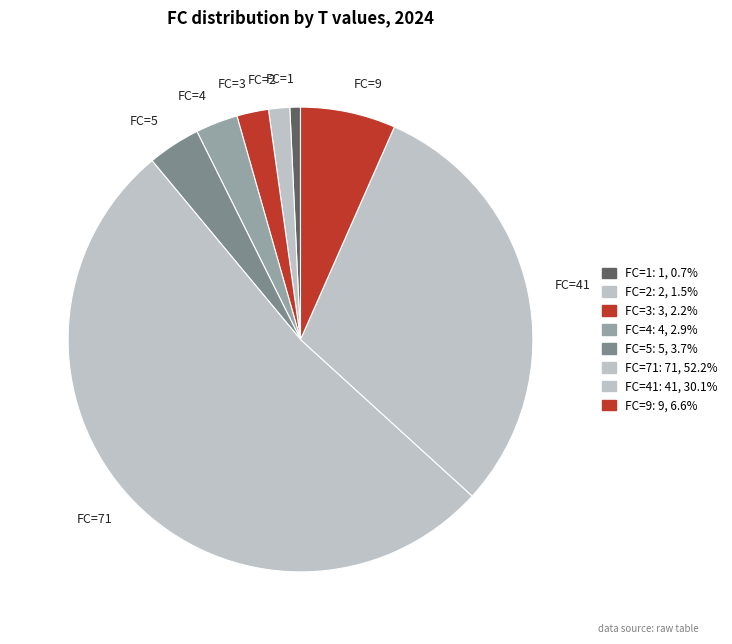

How many slices are in this pie chart?

8